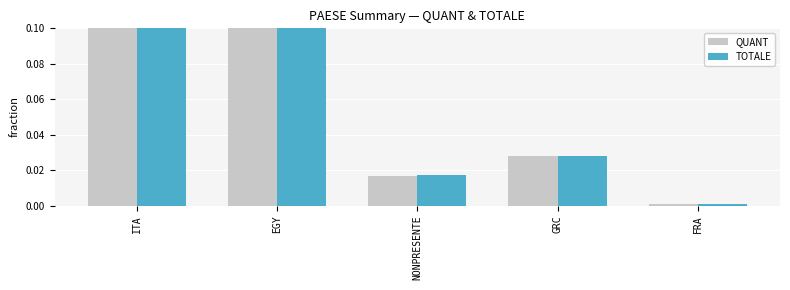

Reading left to right, list all the values displayed in this chart.

QUANT: 0.8	0.1	0.0	0.0	0.0
TOTALE: 0.8	0.1	0.0	0.0	0.0